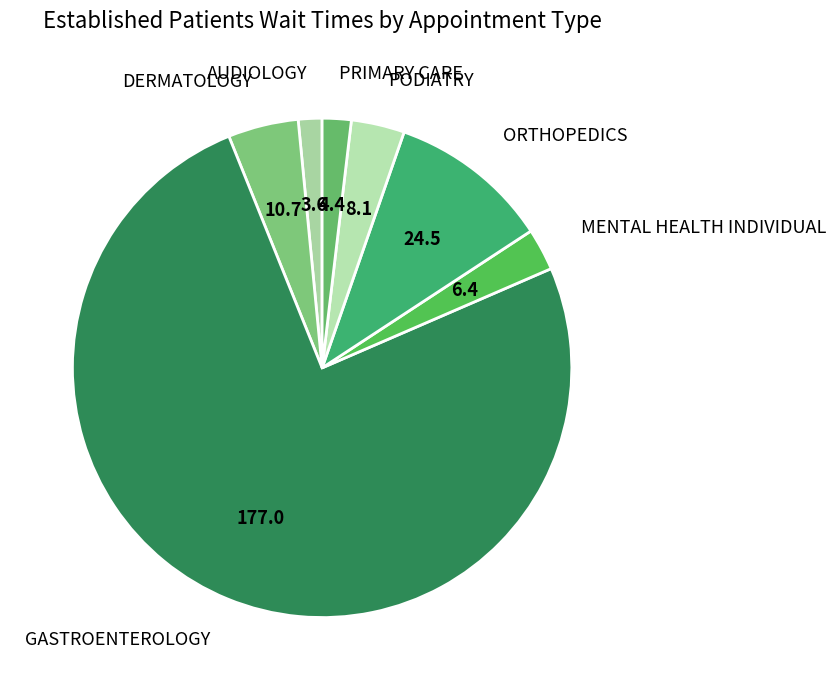

Between MENTAL HEALTH INDIVIDUAL and ORTHOPEDICS, which is larger?

ORTHOPEDICS